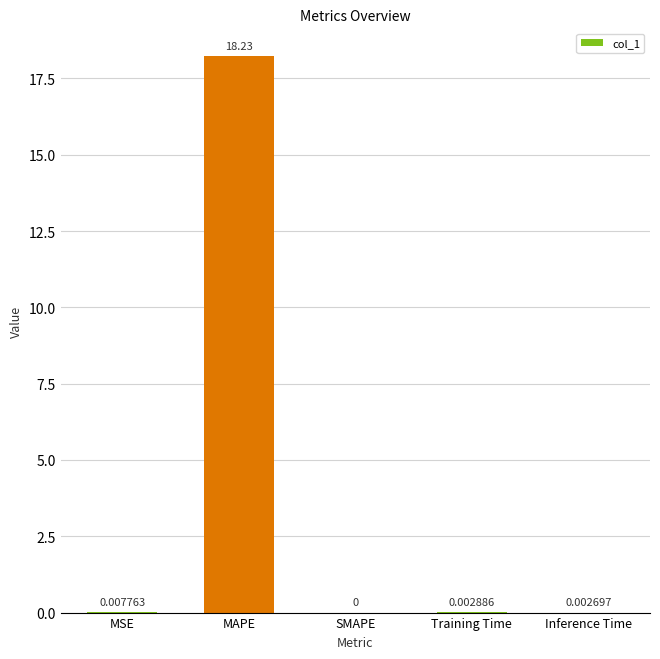

What is the change in value from MAPE to SMAPE?

-18.2